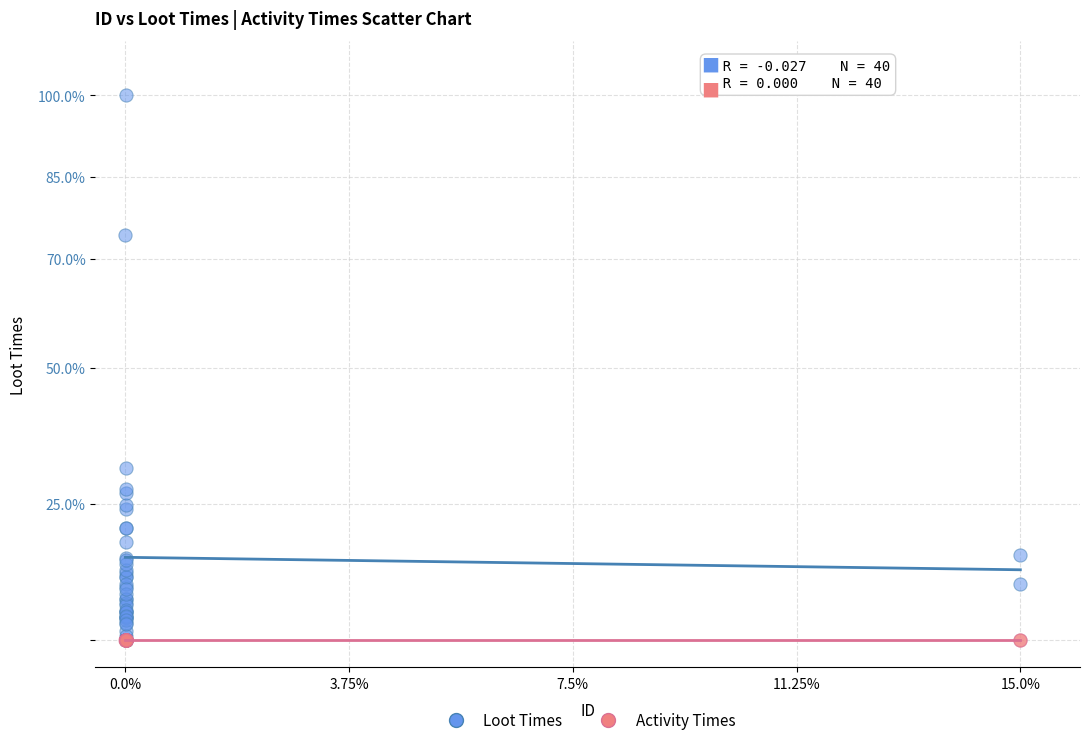

Across all series, what Y value is closest to 50?

31.6